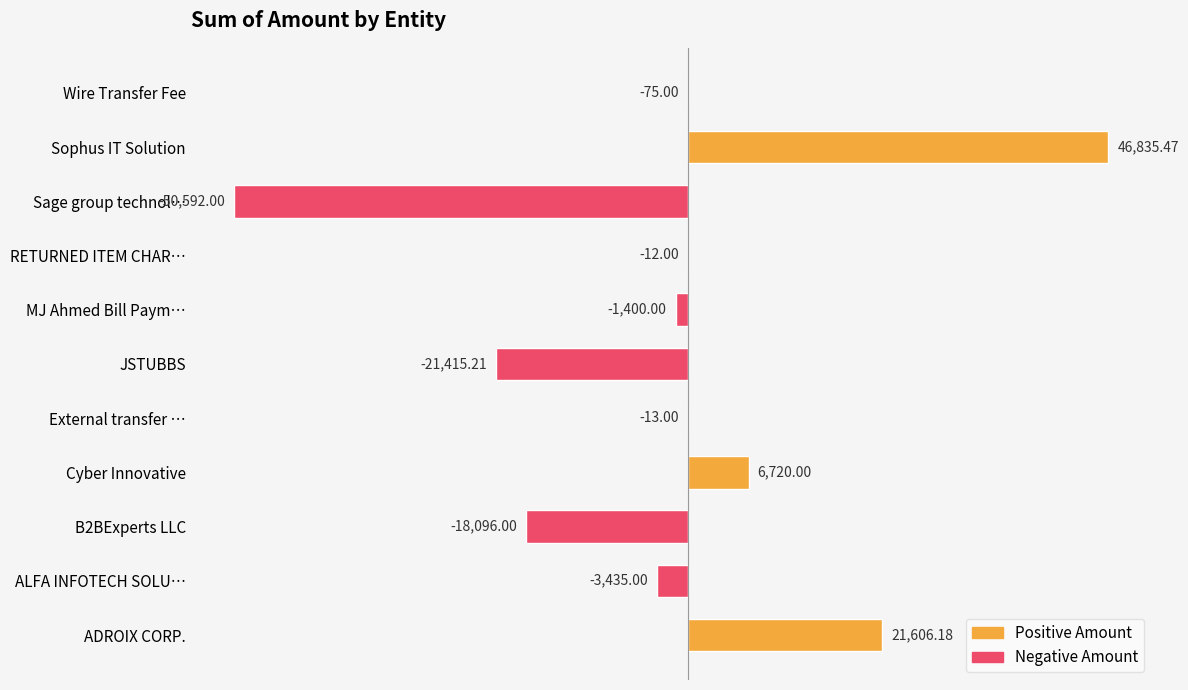

What is the sum of all values?

-19876.6